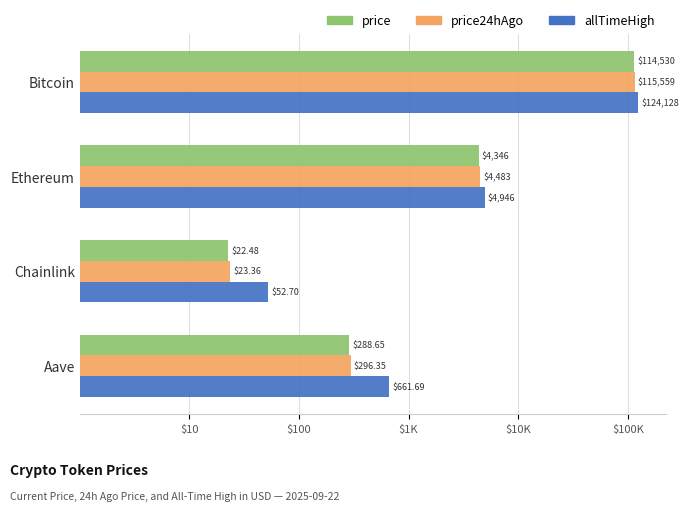

What are all the series names shown in the legend?

price, price24hAgo, allTimeHigh